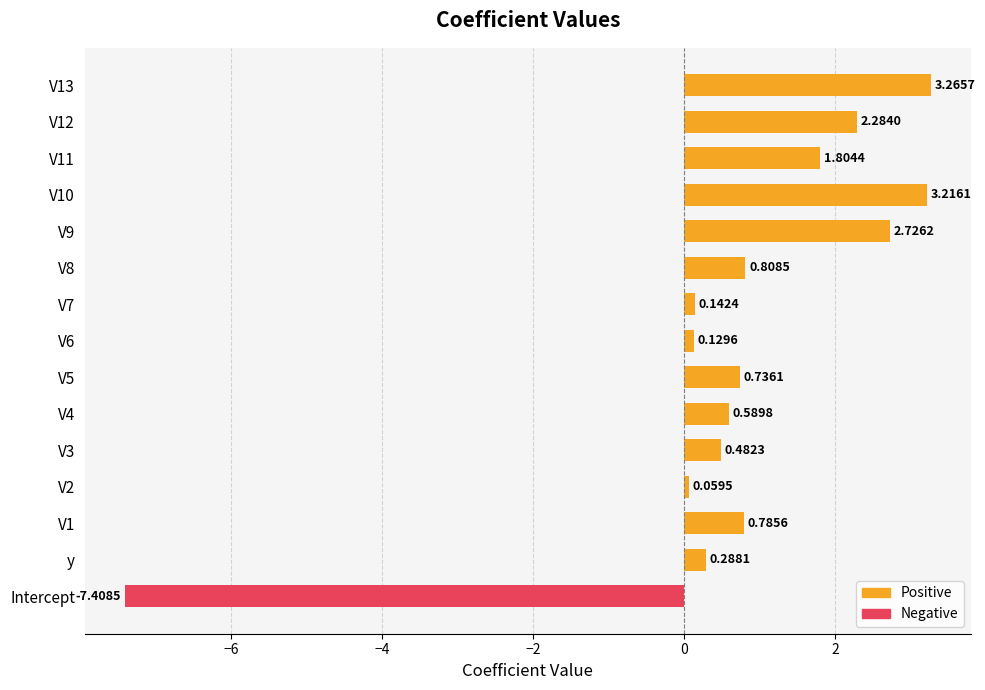

What is the change in value from V3 to V5?

+0.3